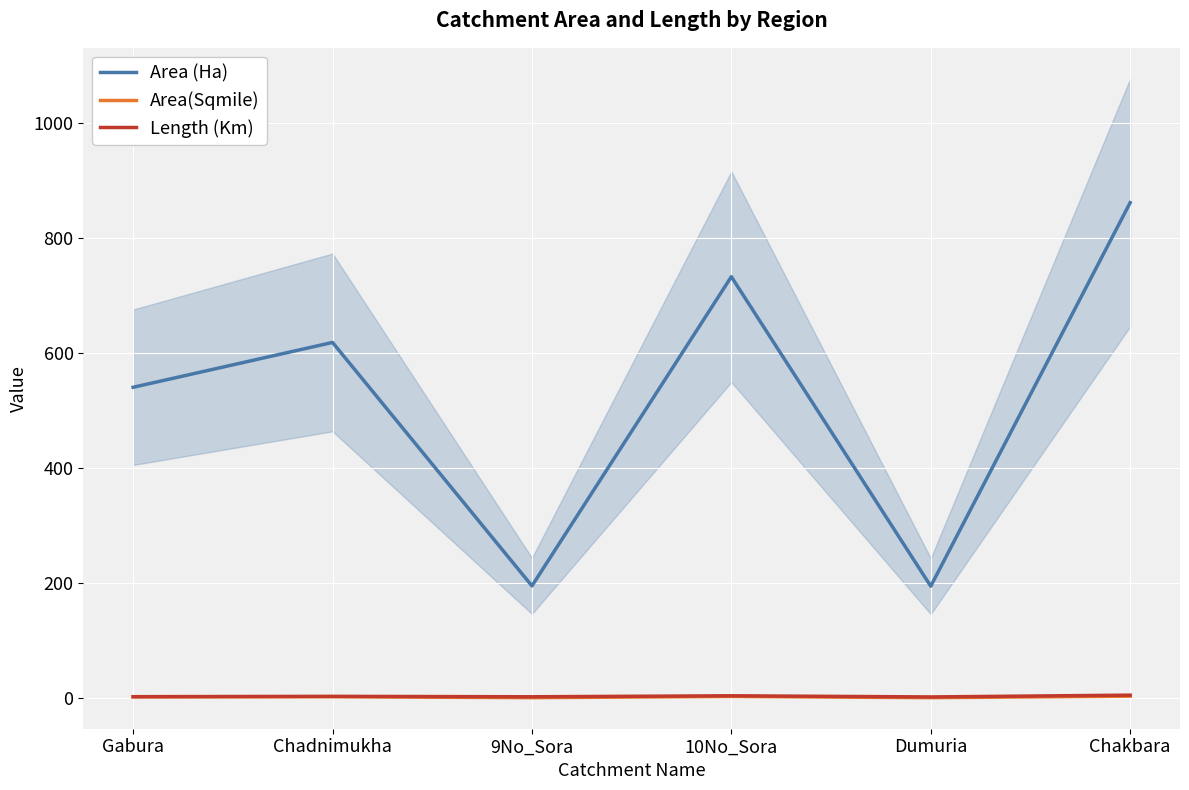

What is the lowest value of the Area (Ha) series?

194.5